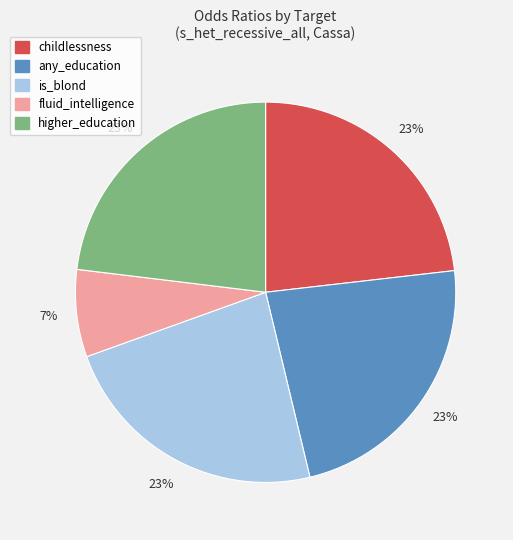

To the nearest percent, what is the difference between the largest and smallest slice percentages?

16%